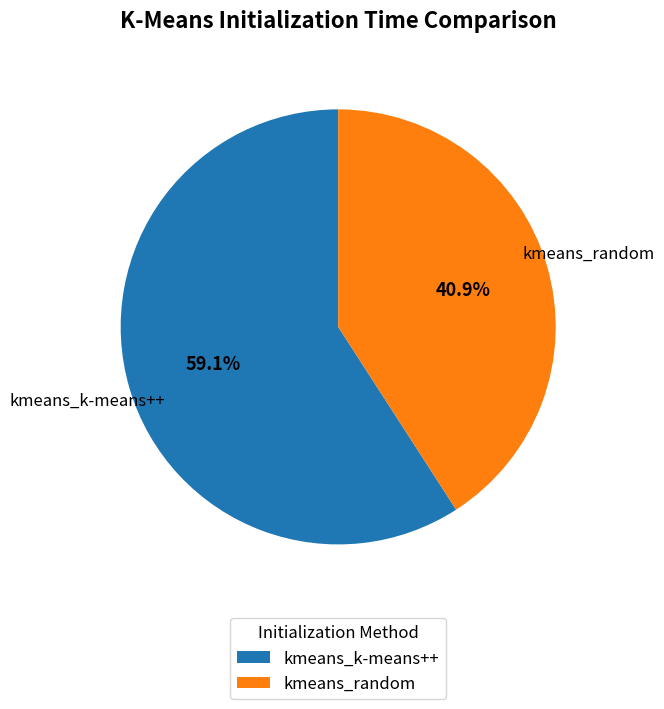

Count the number of slices in the pie.

2